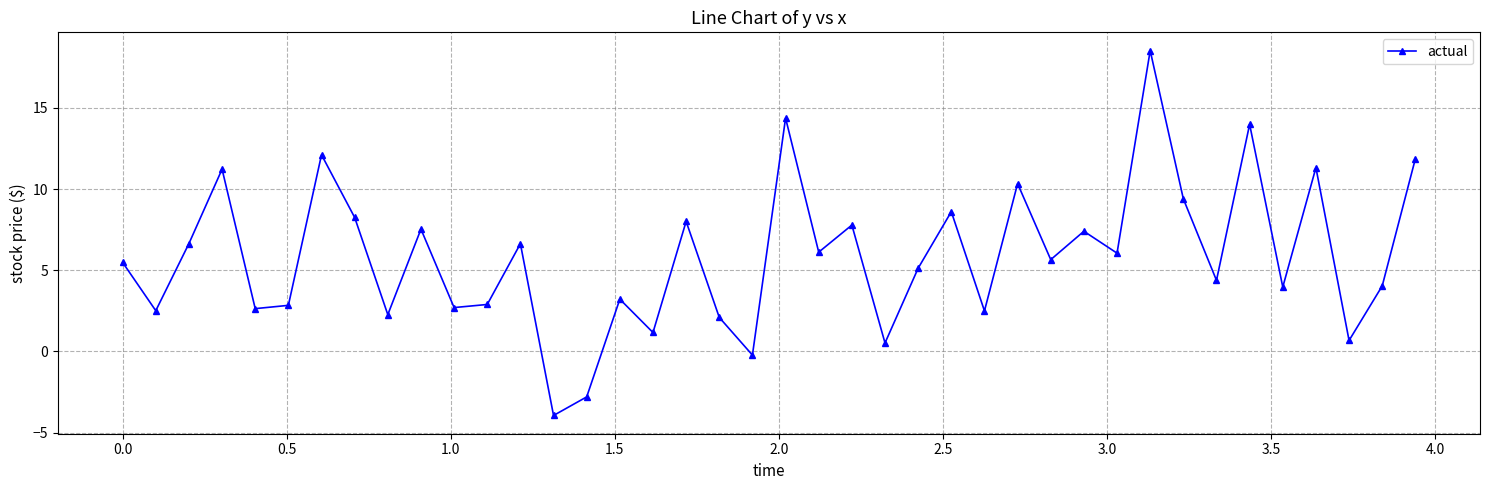

What is the value of the 12th point from the left?

2.9